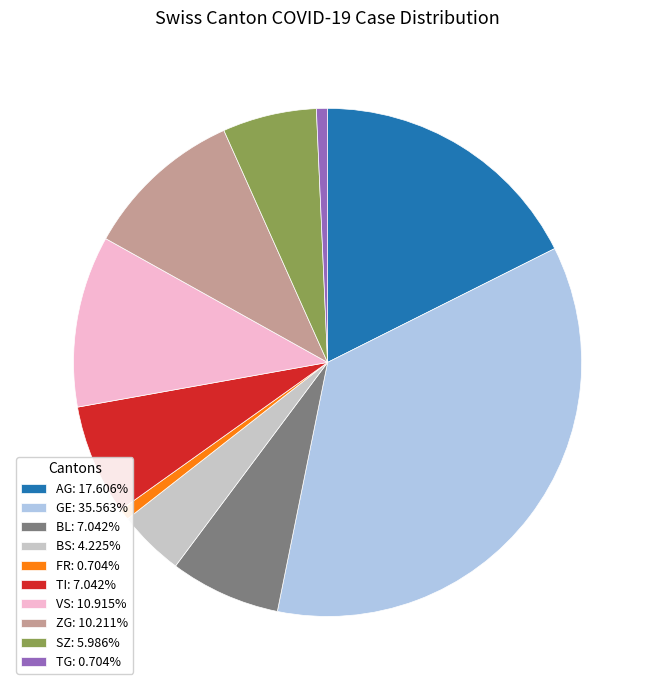

Is there any slice that represents more than half of the pie?

No